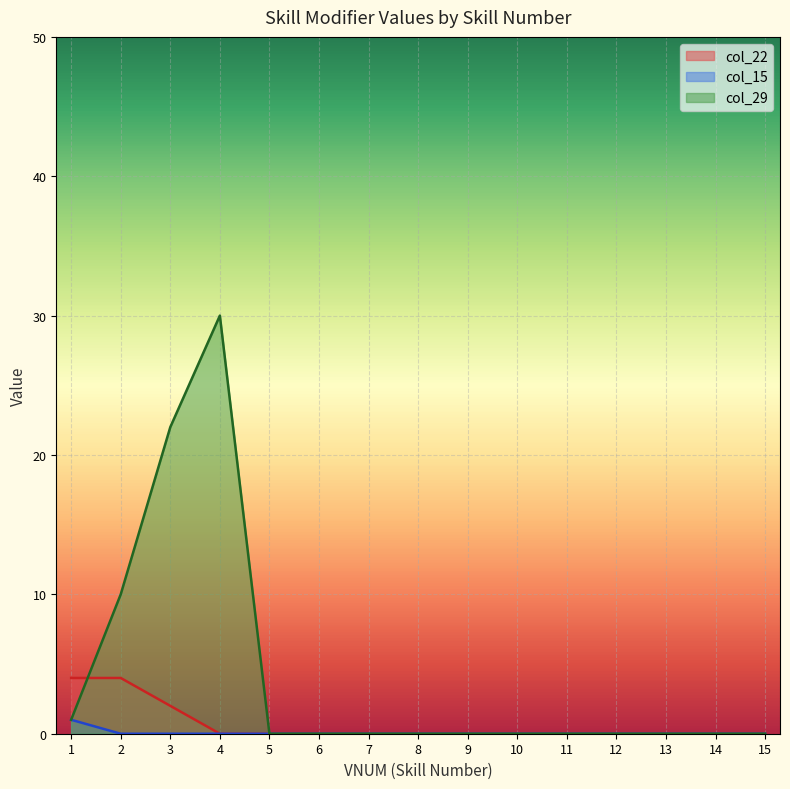

At 1, list the series in order from smallest to largest.

col_15, col_29, col_22